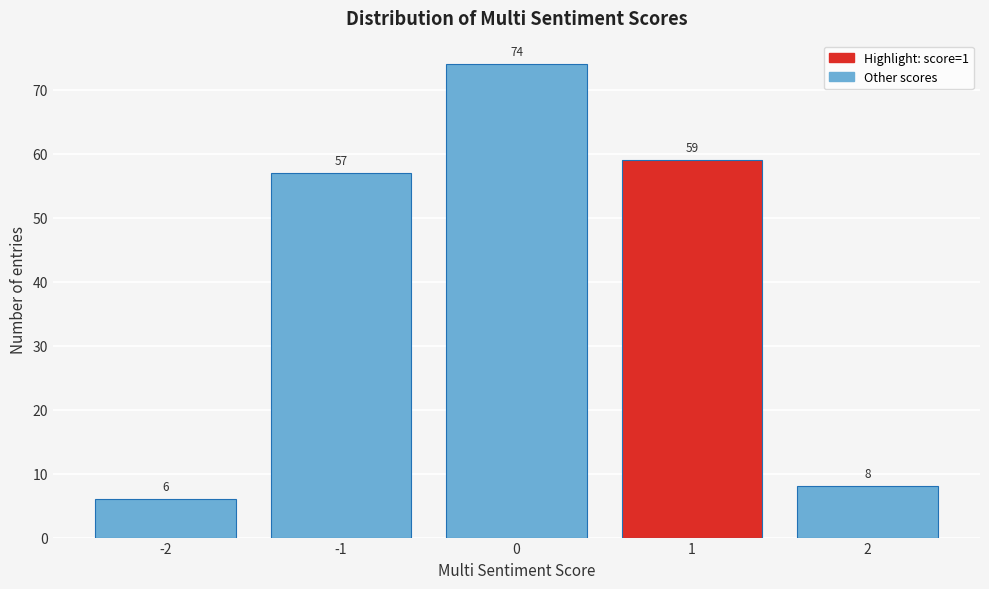

How tall is the bar that spans 1.5 to 2.5 on the x-axis?

8